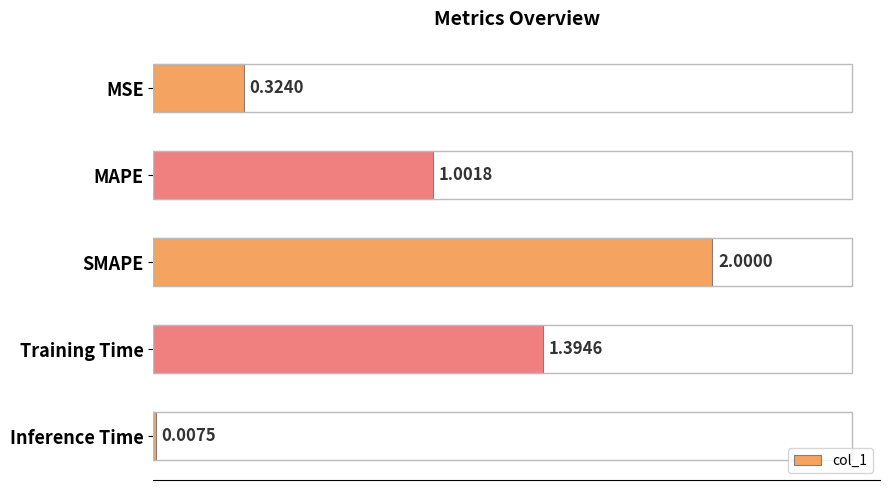

What is the sum of all values?

4.7